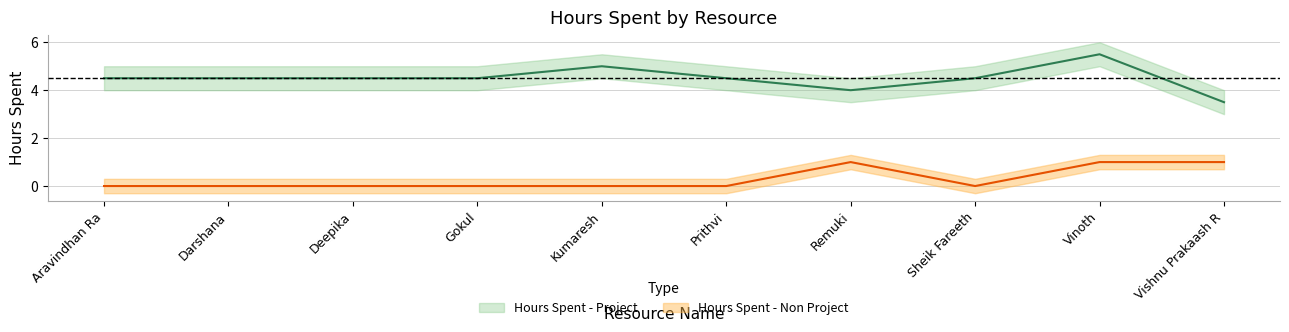

What is the difference between the highest and lowest values at Aravindhan Ra?

4.5